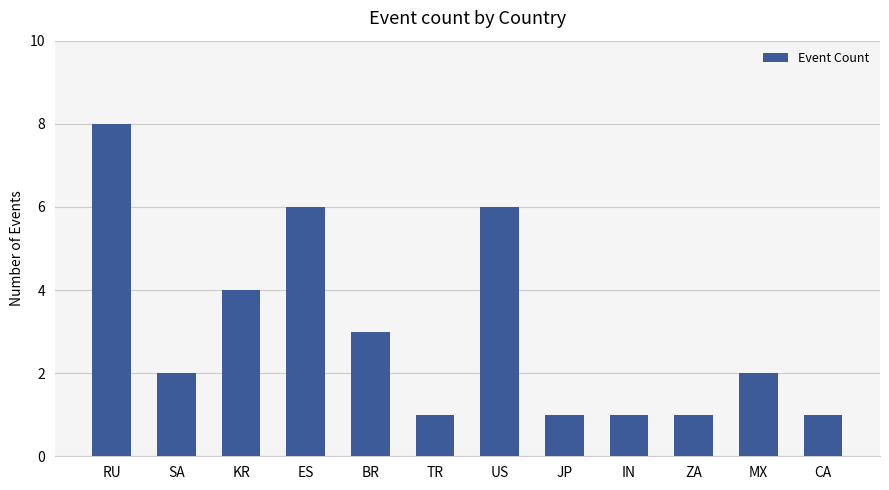

What is the change in value from RU to BR?

-5